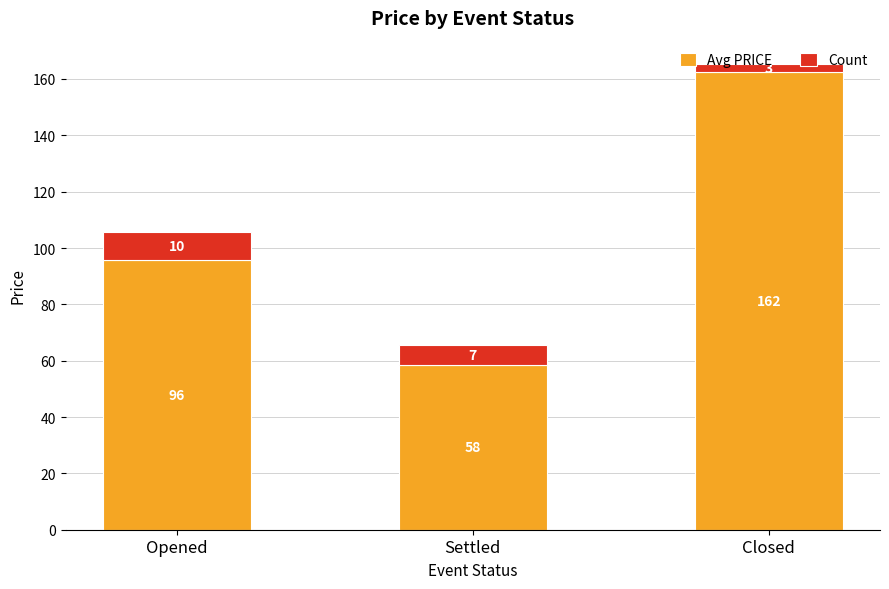

How many data points in Avg PRICE are less than 95?

1